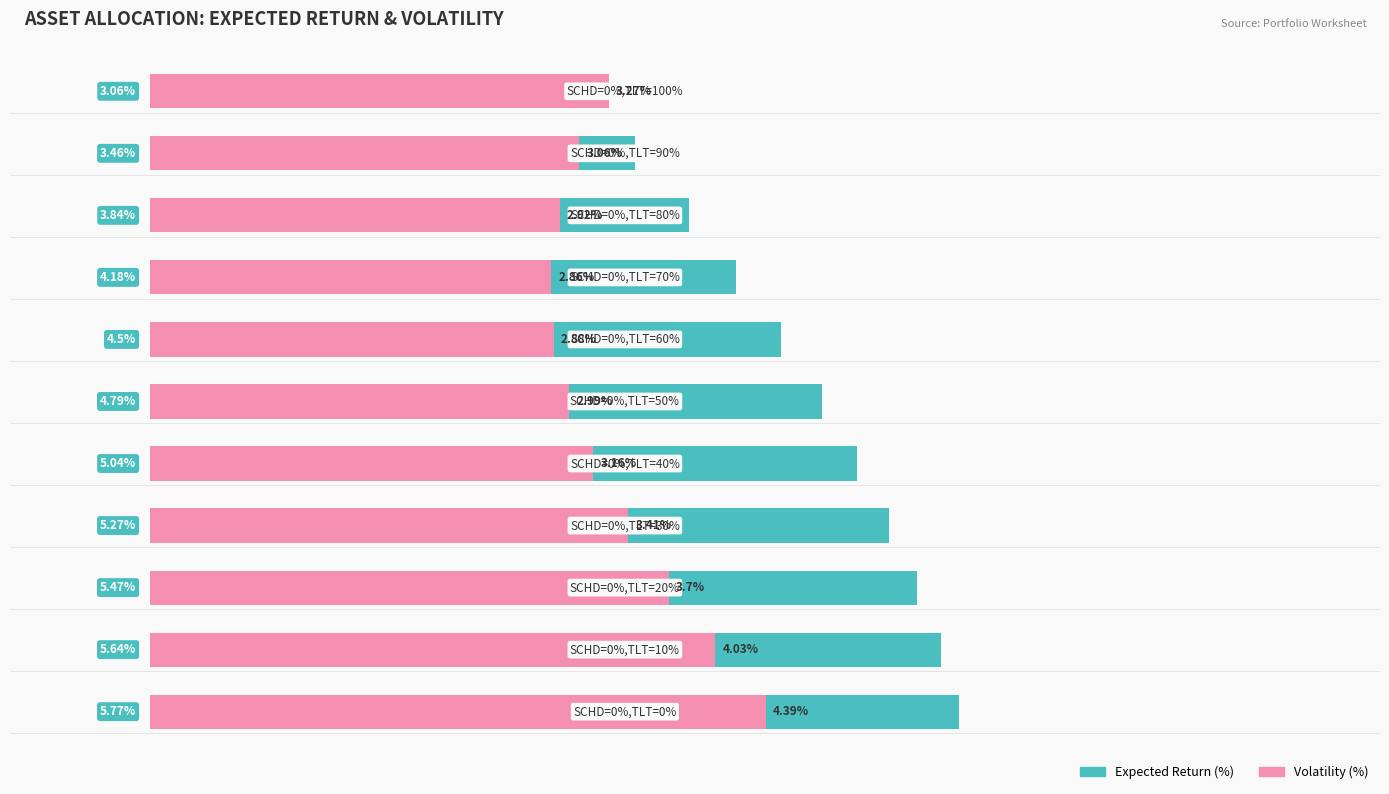

What is the maximum value shown in the chart?

5.8